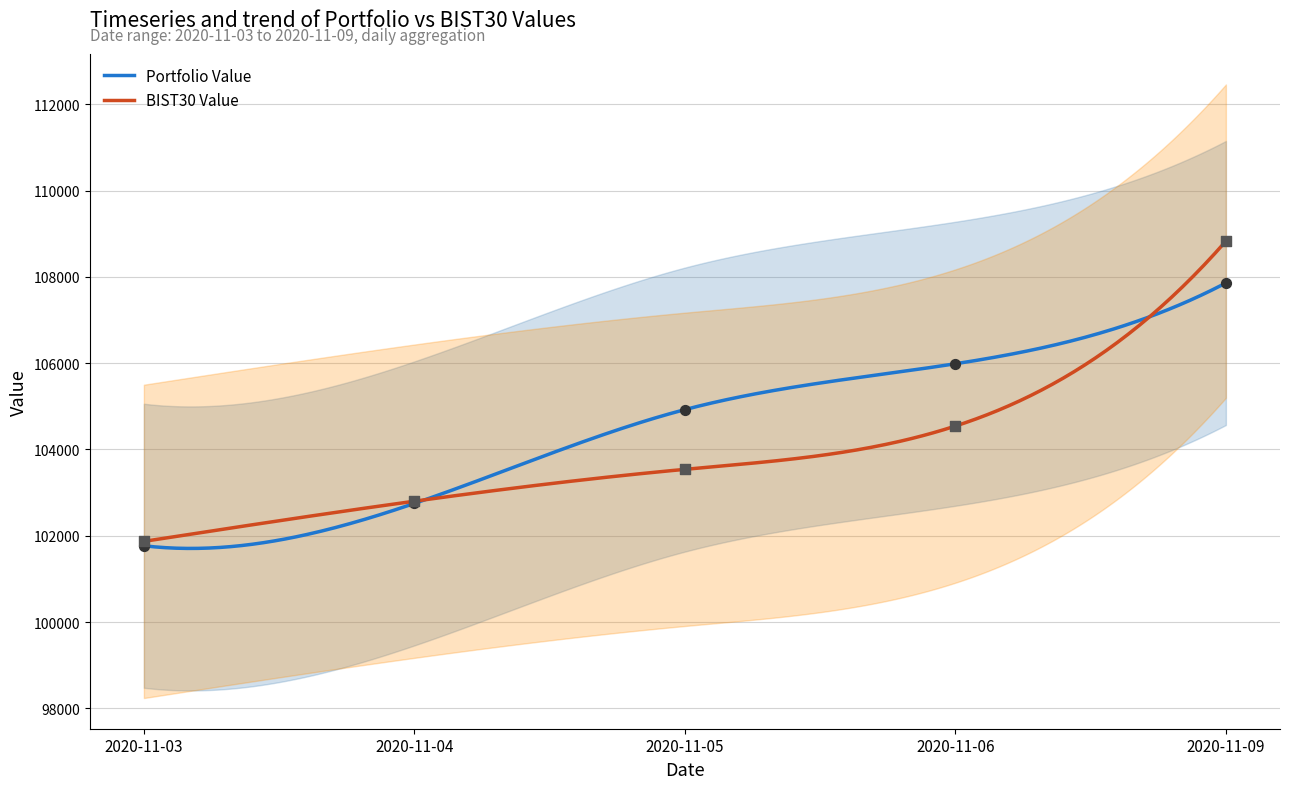

Is the value of BIST30 Value at 2020-11-04 greater than the value of Portfolio Value at 2020-11-06?

No